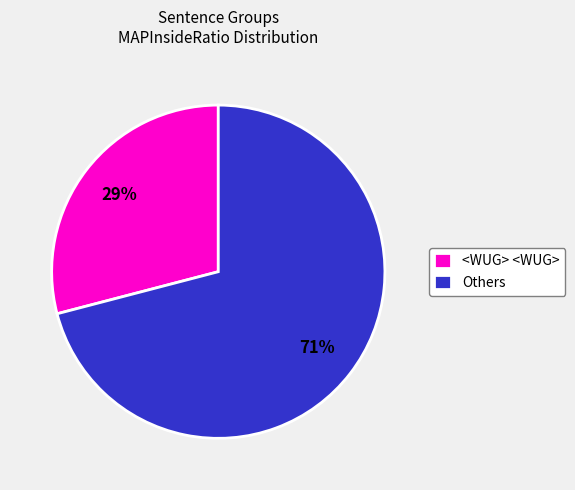

Does any single category account for the majority?

Yes